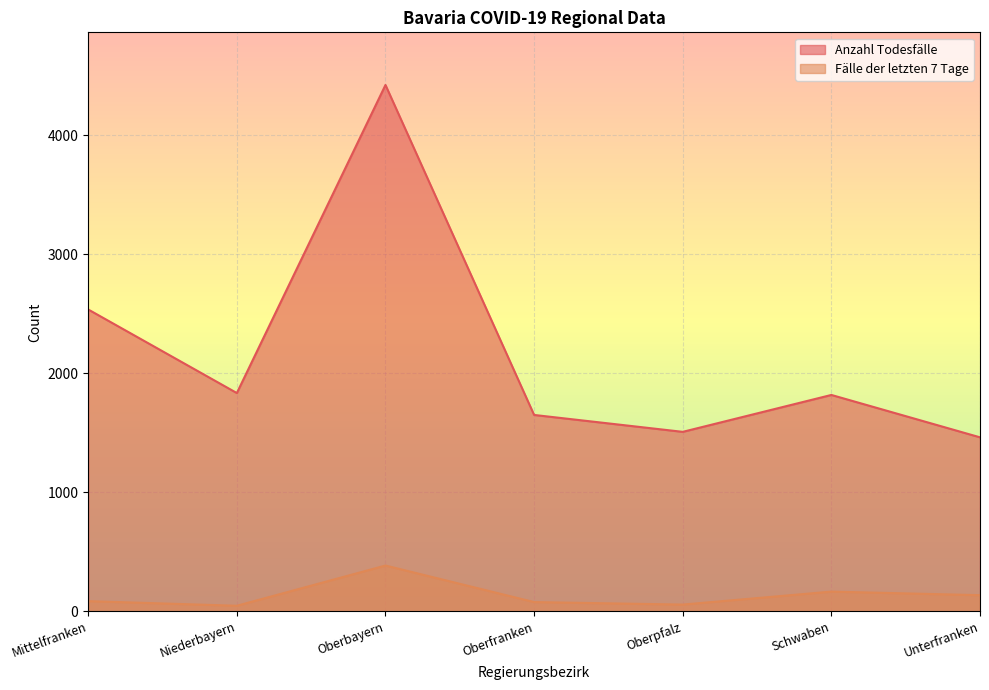

Where is Anzahl Todesfälle nearest to the value 2942?

Mittelfranken